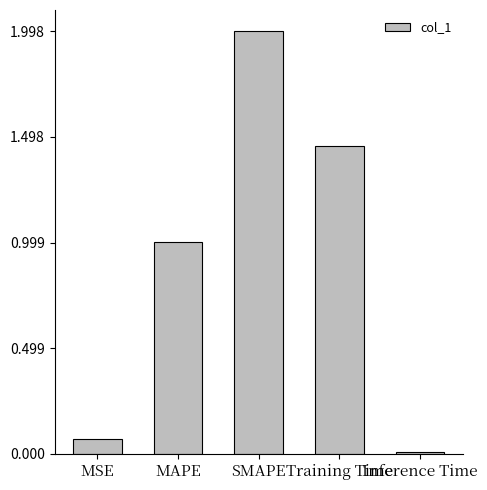

List the labels in order of value, smallest first.

Inference Time, MSE, MAPE, Training Time, SMAPE